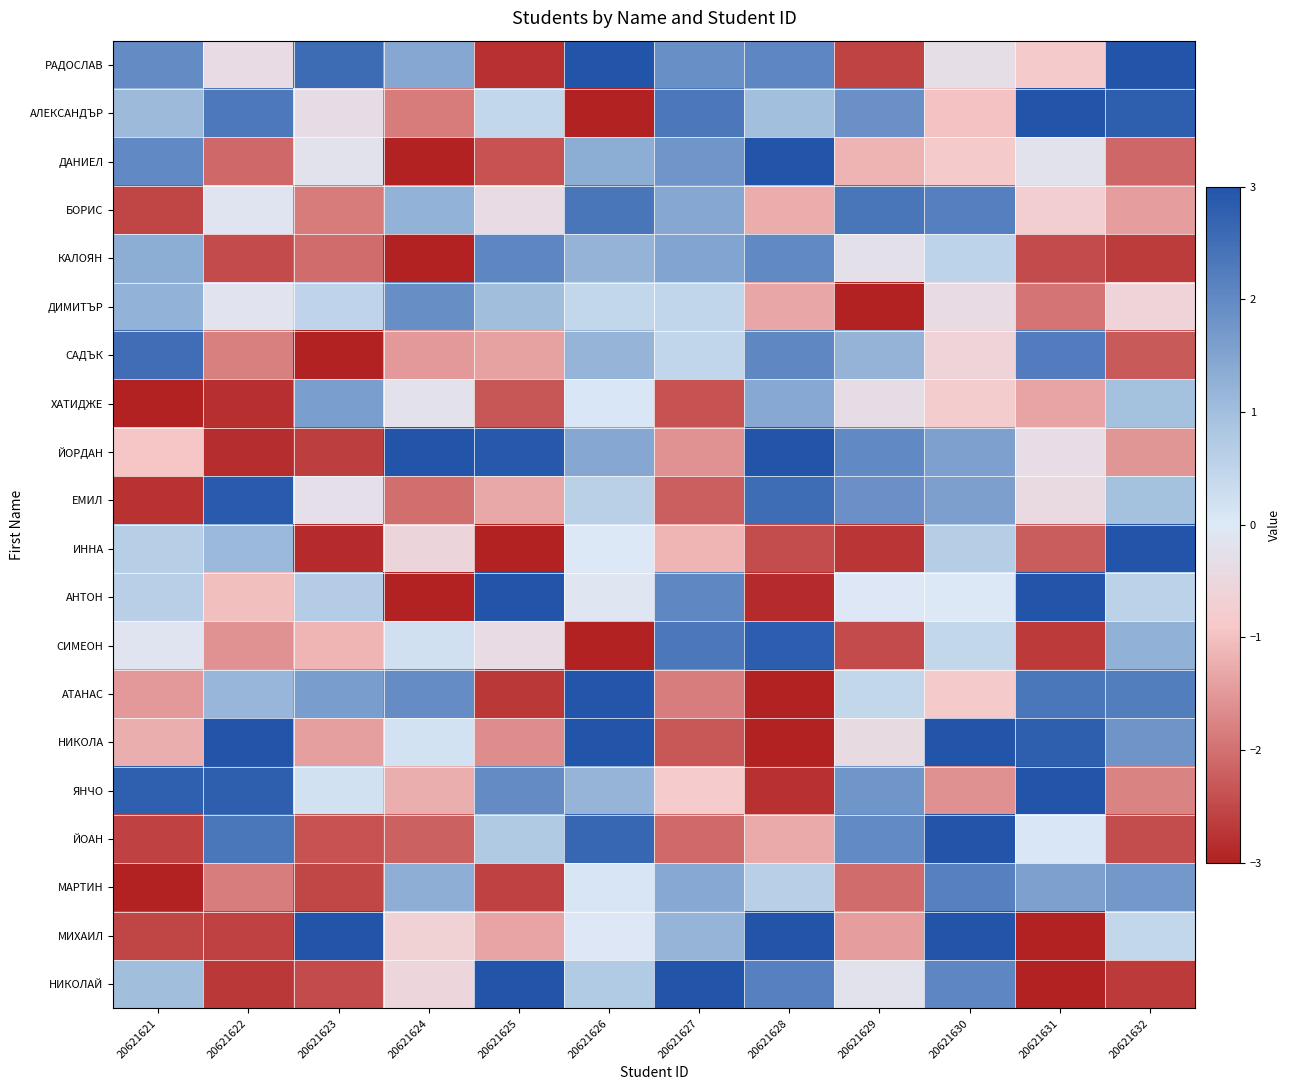

Which series has the largest range (max minus min)?

НИКОЛАЙ